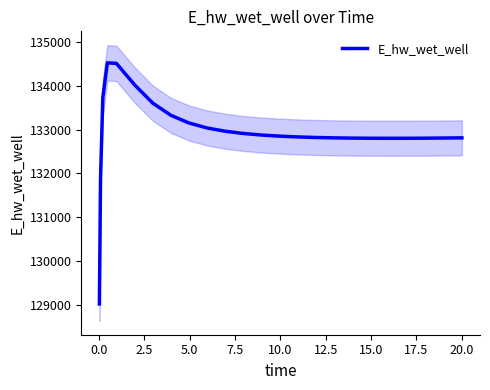

True or false: the data shows 201863.6 at 10.0.

False